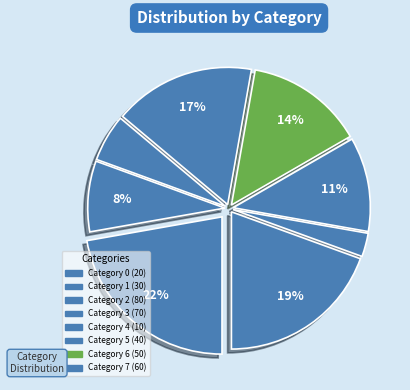

Count the number of slices in the pie.

8